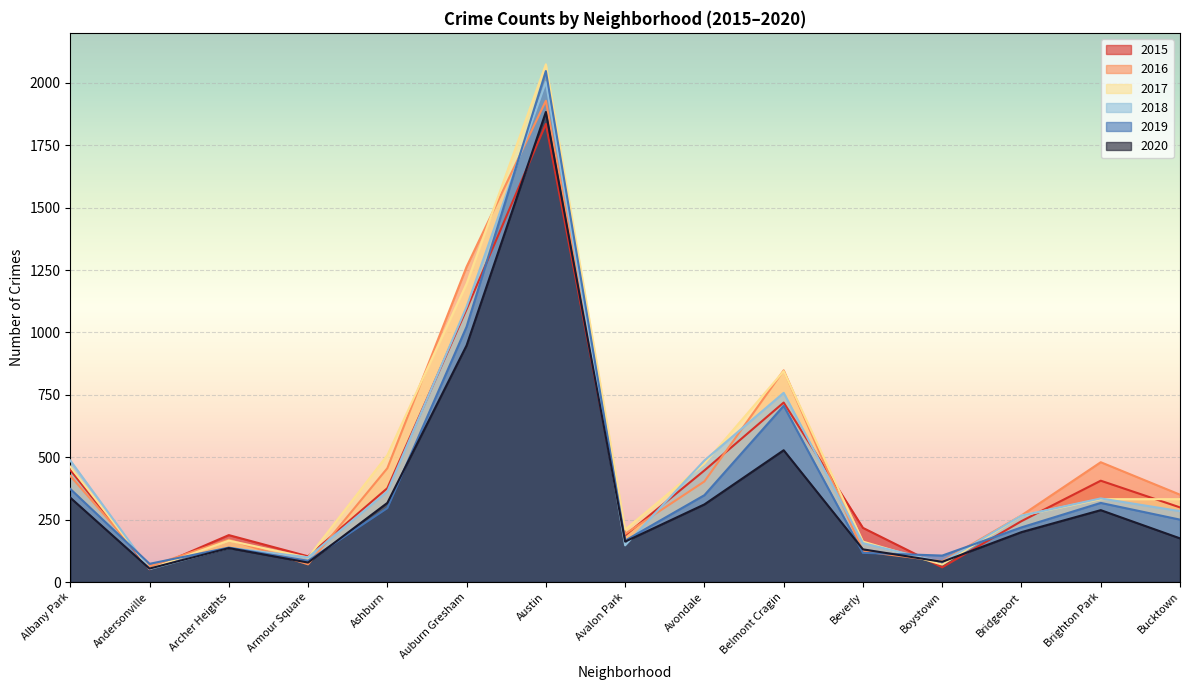

Reading left to right, extract all data points from this chart.

2015: Albany Park=449	Andersonville=51	Archer Heights=188	Armour Square=103	Ashburn=376	Auburn Gresham=1093	Austin=1835	Avalon Park=187	Avondale=447	Belmont Cragin=719	Beverly=217	Boystown=59	Bridgeport=244	Brighton Park=406	Bucktown=299
2016: Albany Park=425	Andersonville=63	Archer Heights=170	Armour Square=71	Ashburn=456	Auburn Gresham=1263	Austin=1928	Avalon Park=193	Avondale=403	Belmont Cragin=848	Beverly=123	Boystown=83	Bridgeport=267	Brighton Park=480	Bucktown=350
2017: Albany Park=462	Andersonville=53	Archer Heights=166	Armour Square=98	Ashburn=508	Auburn Gresham=1195	Austin=2074	Avalon Park=210	Avondale=475	Belmont Cragin=845	Beverly=162	Boystown=70	Bridgeport=266	Brighton Park=332	Bucktown=332
2018: Albany Park=487	Andersonville=52	Archer Heights=137	Armour Square=99	Ashburn=363	Auburn Gresham=1103	Austin=2003	Avalon Park=147	Avondale=487	Belmont Cragin=758	Beverly=156	Boystown=79	Bridgeport=266	Brighton Park=335	Bucktown=284
2019: Albany Park=373	Andersonville=73	Archer Heights=138	Armour Square=85	Ashburn=296	Auburn Gresham=1023	Austin=2047	Avalon Park=166	Avondale=348	Belmont Cragin=706	Beverly=117	Boystown=106	Bridgeport=219	Brighton Park=317	Bucktown=250
2020: Albany Park=338	Andersonville=54	Archer Heights=136	Armour Square=78	Ashburn=317	Auburn Gresham=948	Austin=1883	Avalon Park=162	Avondale=311	Belmont Cragin=528	Beverly=131	Boystown=81	Bridgeport=200	Brighton Park=288	Bucktown=175